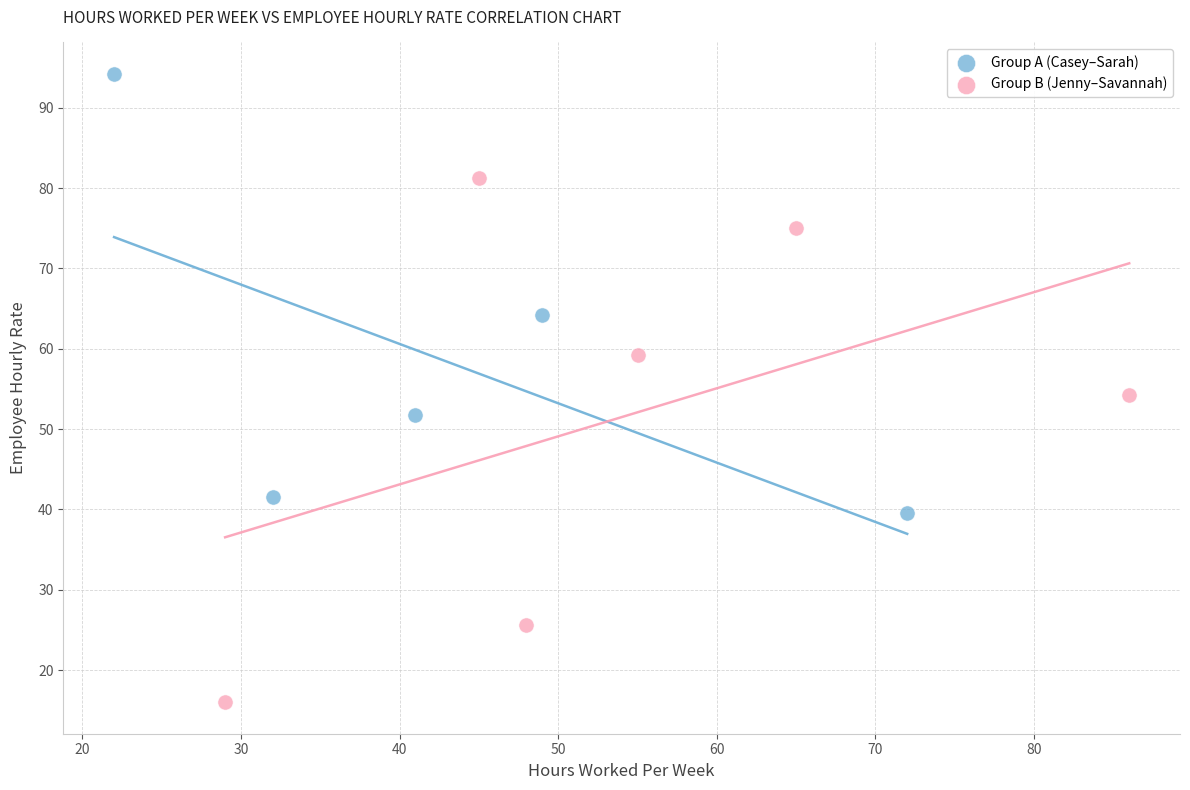

Which series contains the lowest Y value?

Group B (Jenny–Savannah)